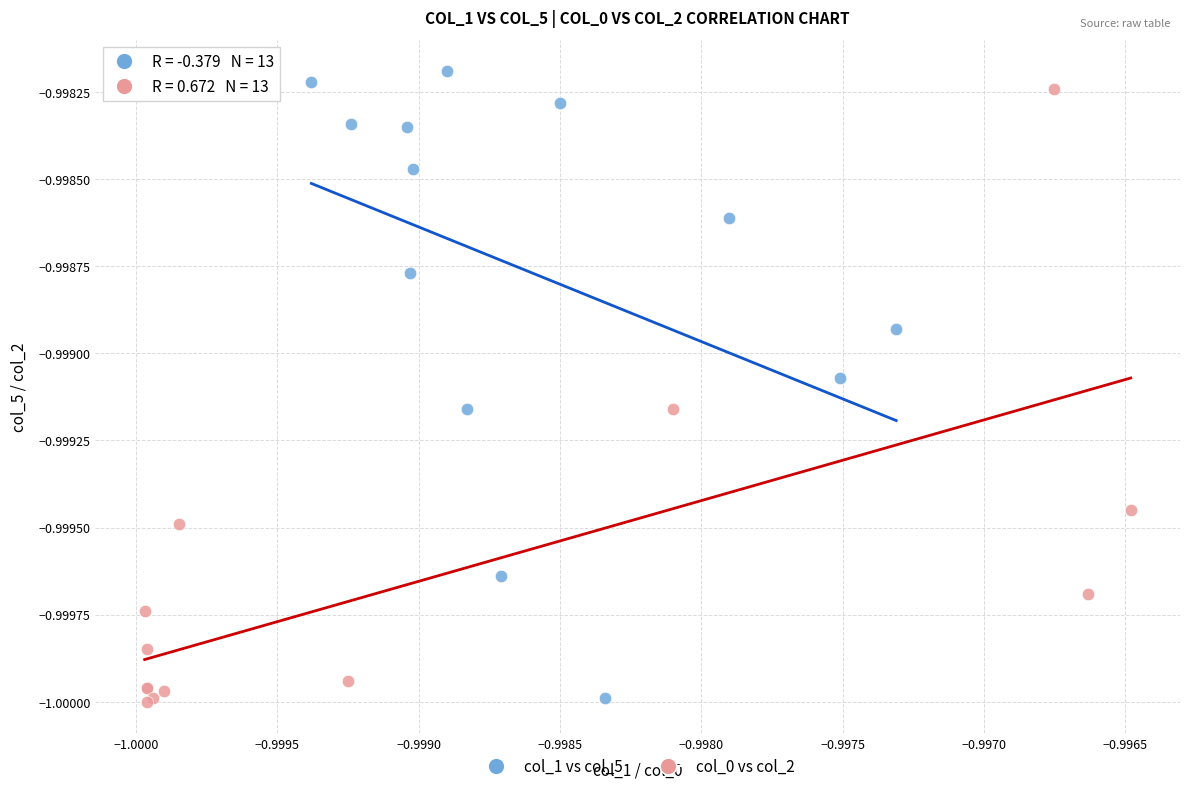

Which series reaches the maximum Y coordinate?

col_1 vs col_5